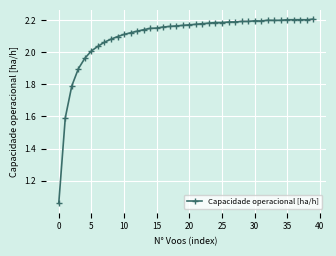

What is the sum of all values?

83.9